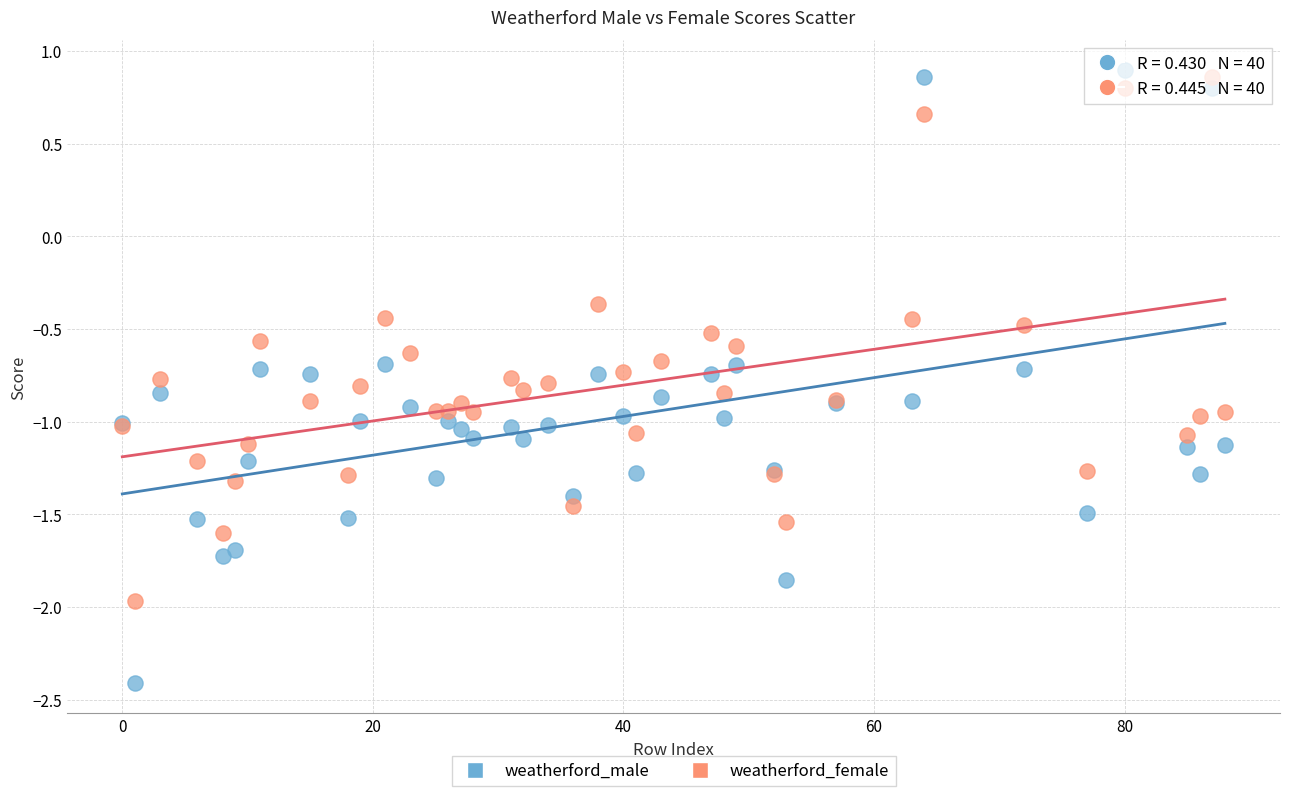

Which series contains the lowest Y value?

weatherford_male